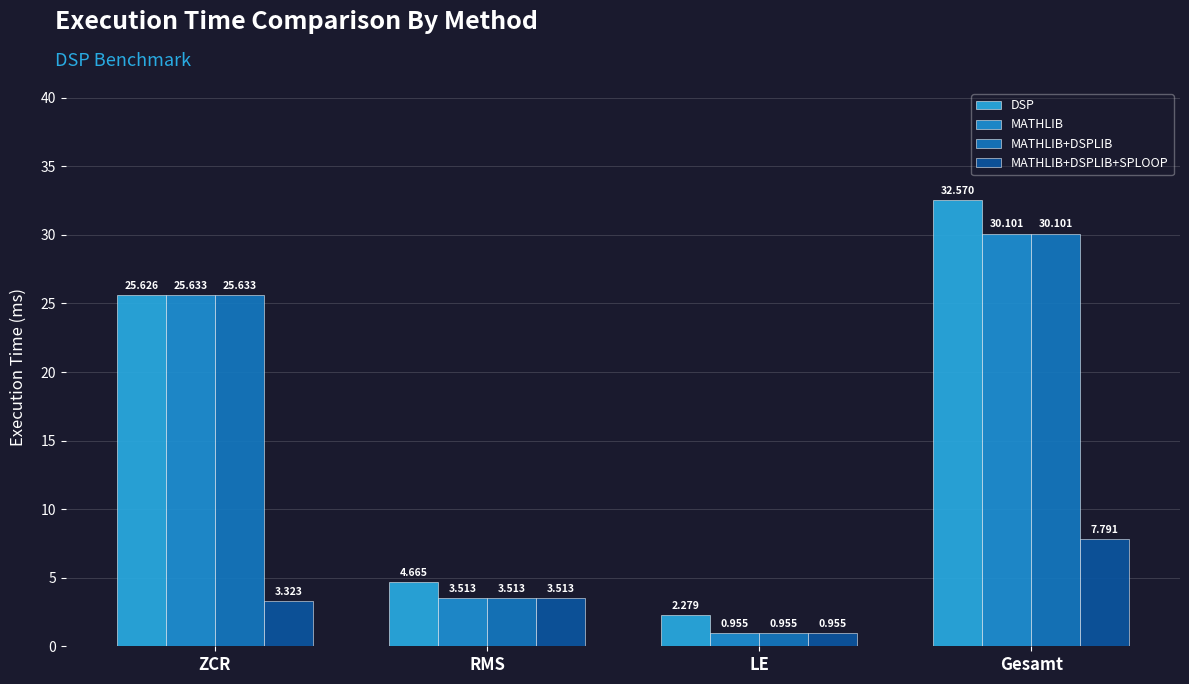

List the labels in order of MATHLIB+DSPLIB value, smallest first.

LE, RMS, ZCR, Gesamt